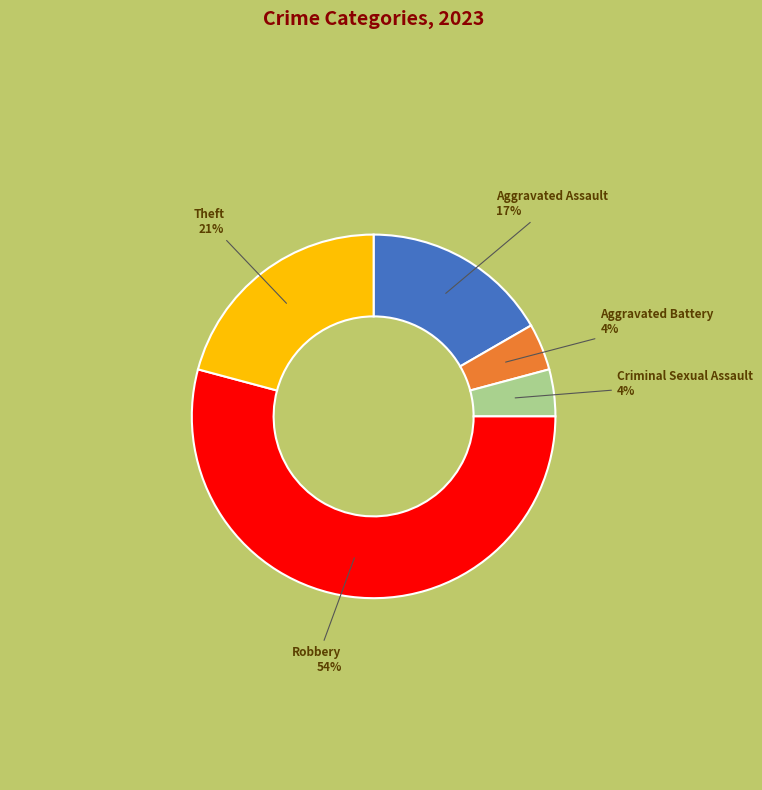

Is there any slice that represents more than half of the pie?

Yes